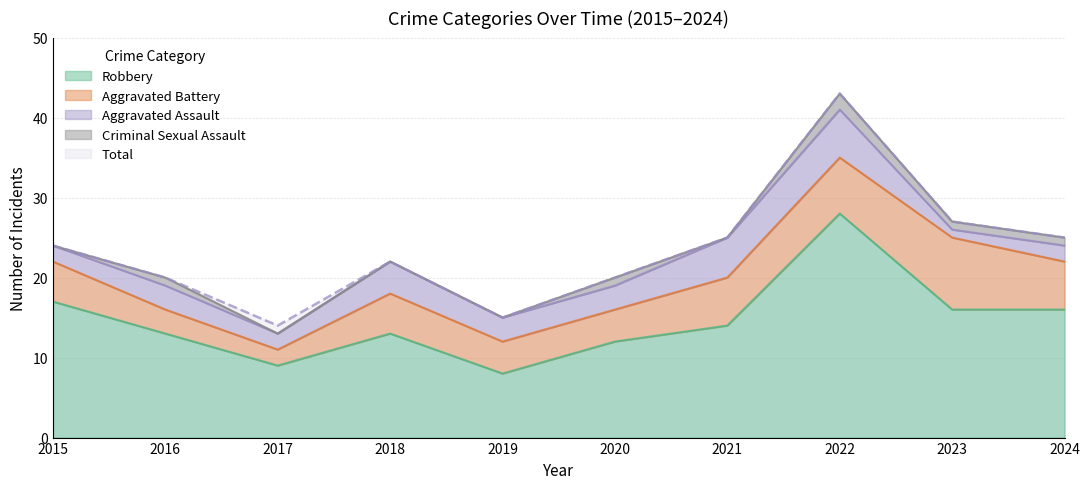

List the series in order of their peak value, highest first.

Total, Robbery, Aggravated Battery, Aggravated Assault, Criminal Sexual Assault